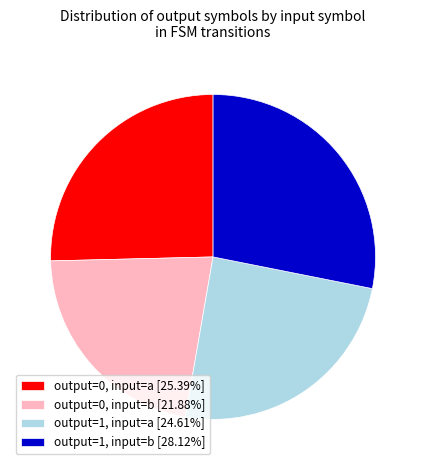

Is the sum of output=1, input=a [24.61%] and output=0, input=b [21.88%] greater than half?

No